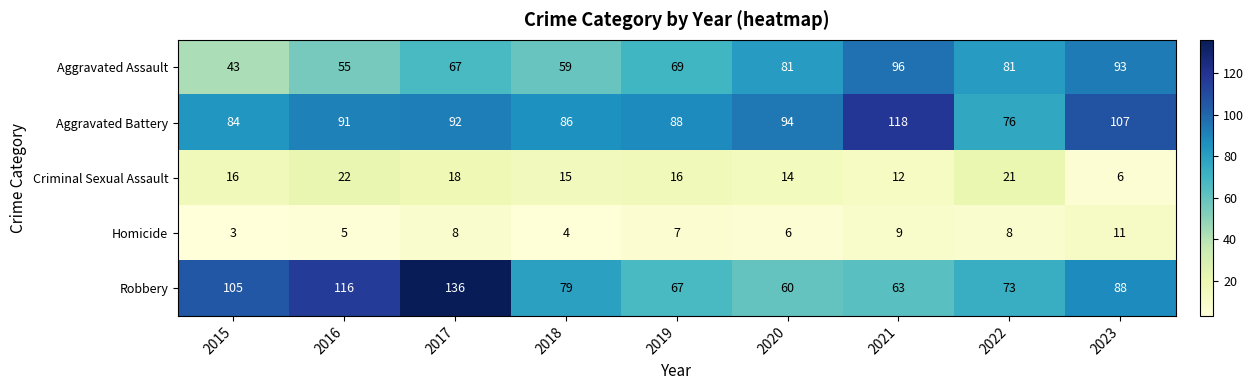

Where does the Robbery series first go above 79?

2015